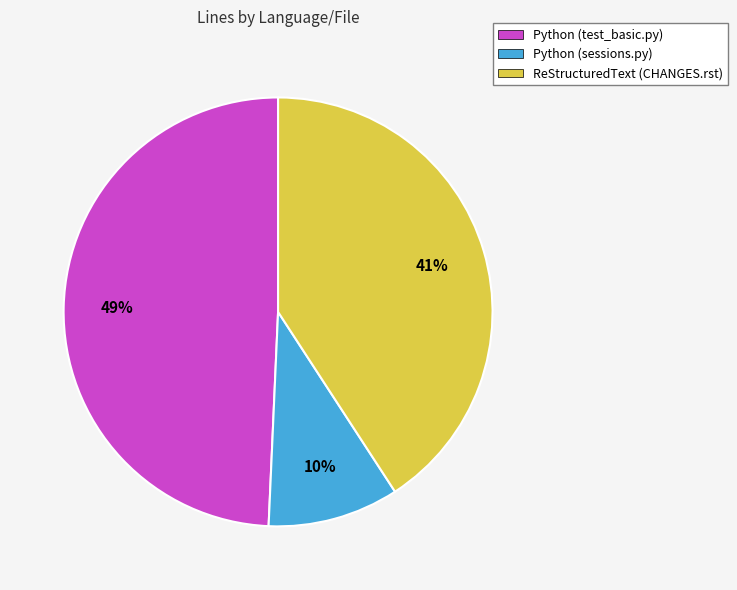

To the nearest percent, what portion does Python (sessions.py) represent?

10%